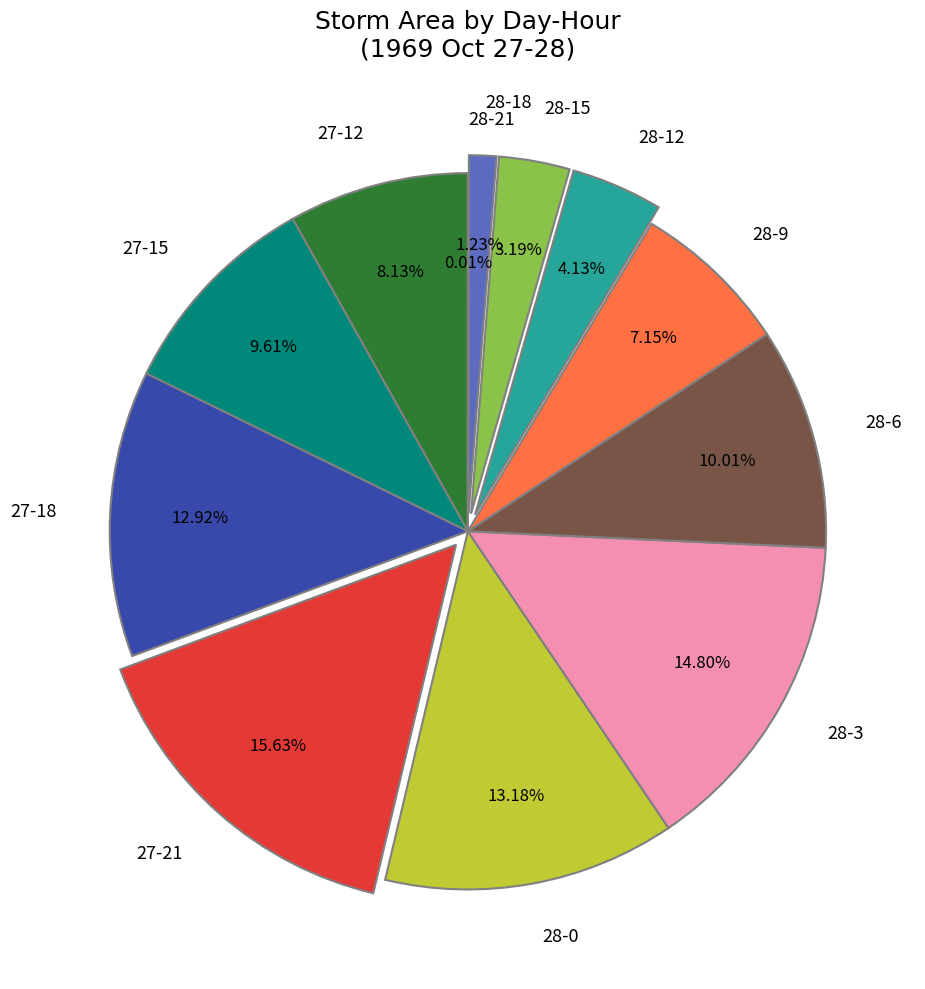

Combined, do 27-12 and 28-12 account for over 50%?

No